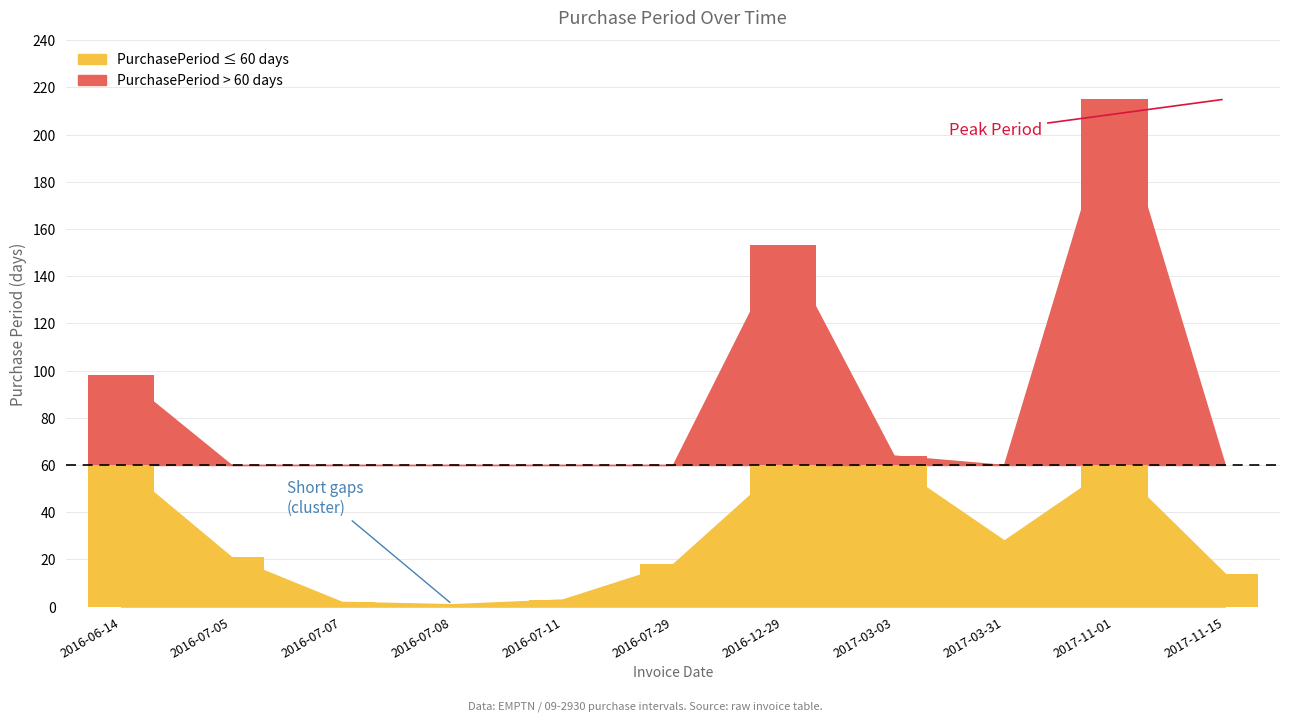

What is the maximum value shown in the chart?

215